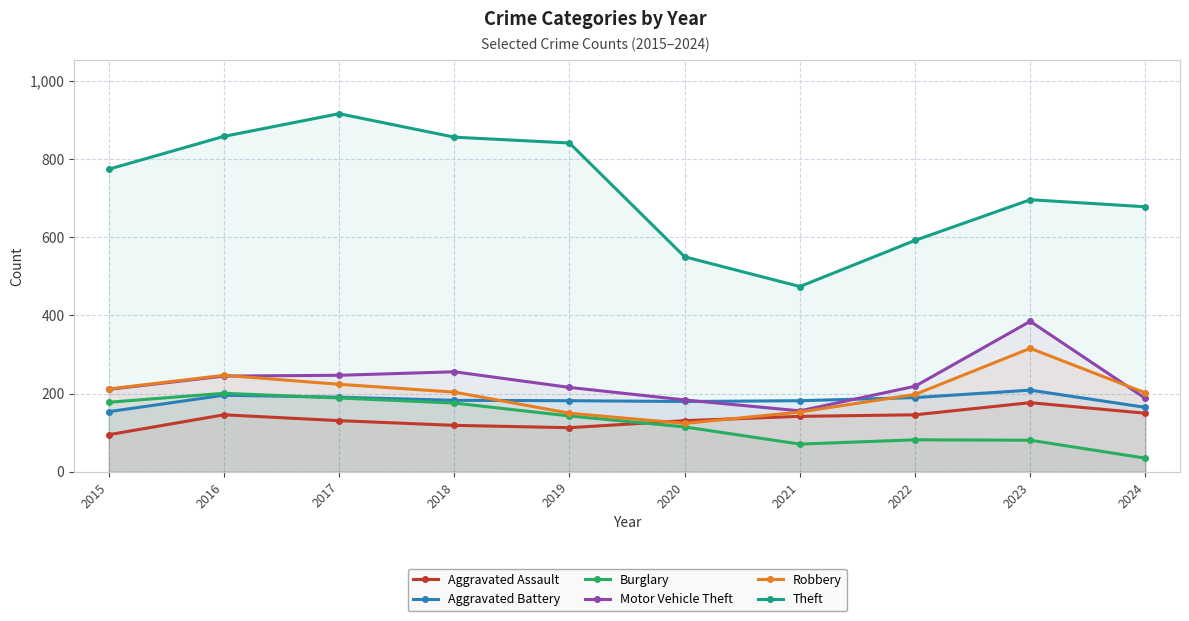

Reading left to right, what are all the values shown in this chart?

Aggravated Assault: 2015=95	2016=146	2017=131	2018=119	2019=113	2020=131	2021=142	2022=146	2023=177	2024=150
Aggravated Battery: 2015=154	2016=196	2017=191	2018=183	2019=182	2020=180	2021=182	2022=190	2023=209	2024=165
Burglary: 2015=178	2016=201	2017=189	2018=176	2019=143	2020=115	2021=71	2022=82	2023=81	2024=35
Motor Vehicle Theft: 2015=211	2016=245	2017=247	2018=256	2019=216	2020=184	2021=156	2022=219	2023=385	2024=188
Robbery: 2015=212	2016=247	2017=224	2018=204	2019=150	2020=124	2021=153	2022=198	2023=316	2024=202
Theft: 2015=774	2016=858	2017=916	2018=856	2019=841	2020=550	2021=474	2022=592	2023=696	2024=678